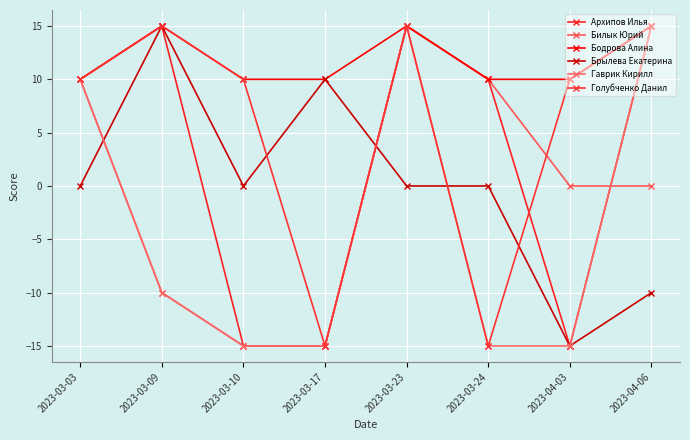

What is the maximum value shown in the chart?

15